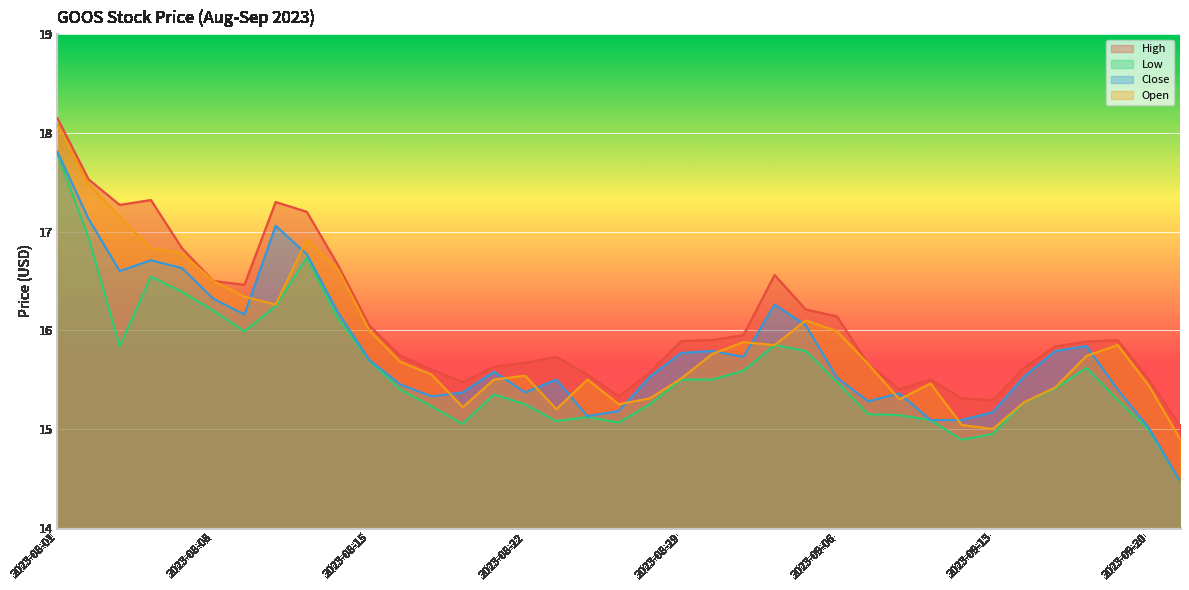

At which label is Close closest to 16?

2023-09-05